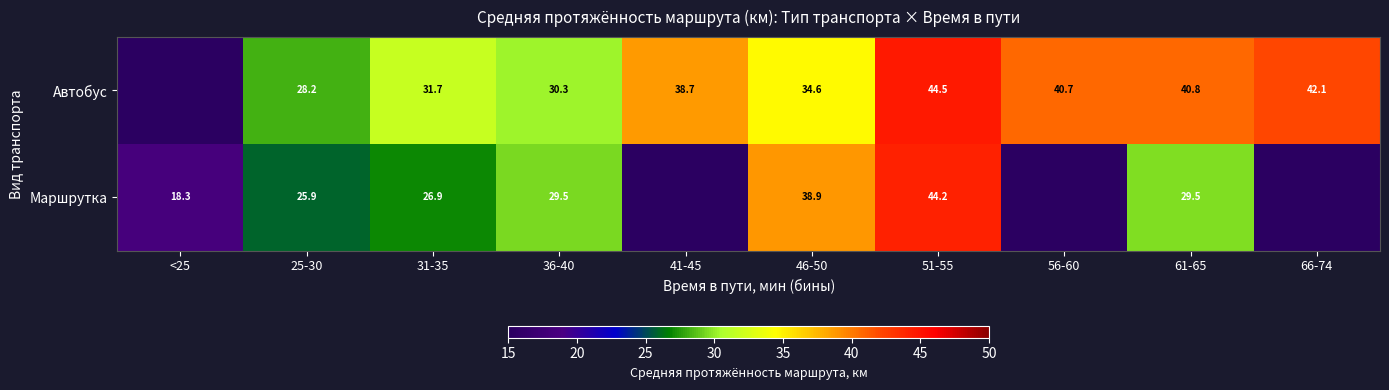

Is the value of Автобус at 25-30 greater than the value of Маршрутка at 31-35?

Yes